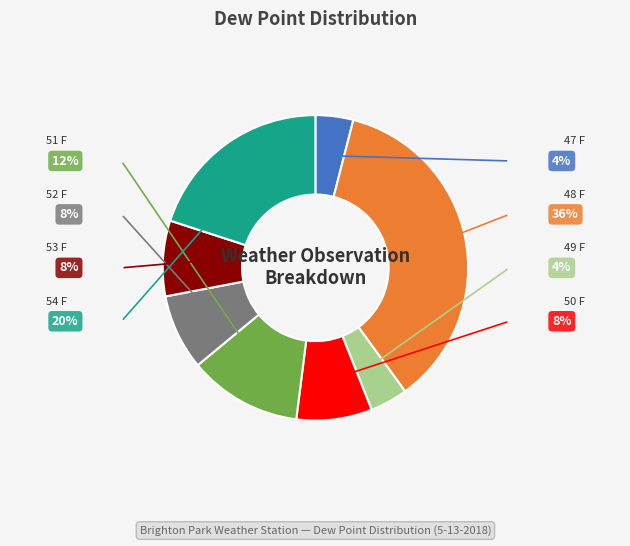

True or false: 54 F accounts for 27% of the total.

False